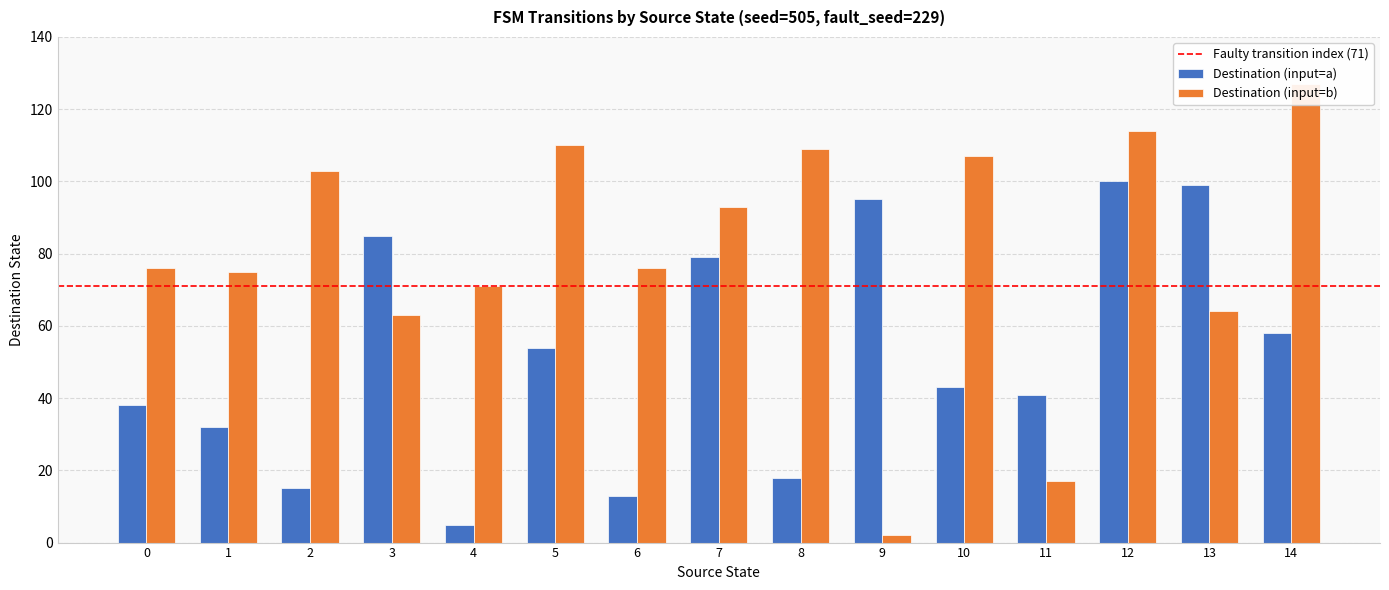

Which series changed the most between 8 and 12?

destination_a